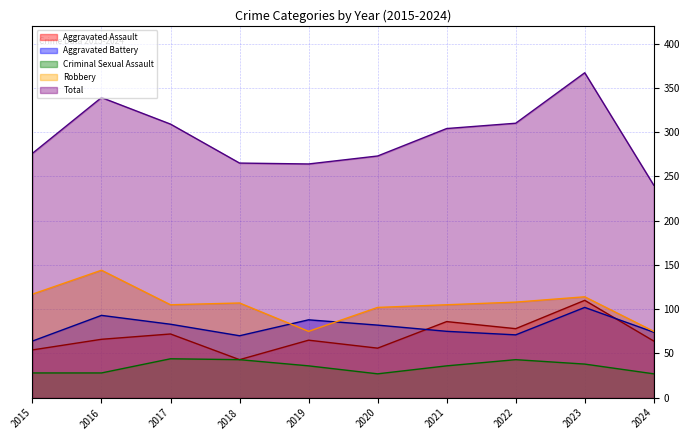

In Aggravated Battery, how many points are lower than both neighbors (excluding endpoints)?

2